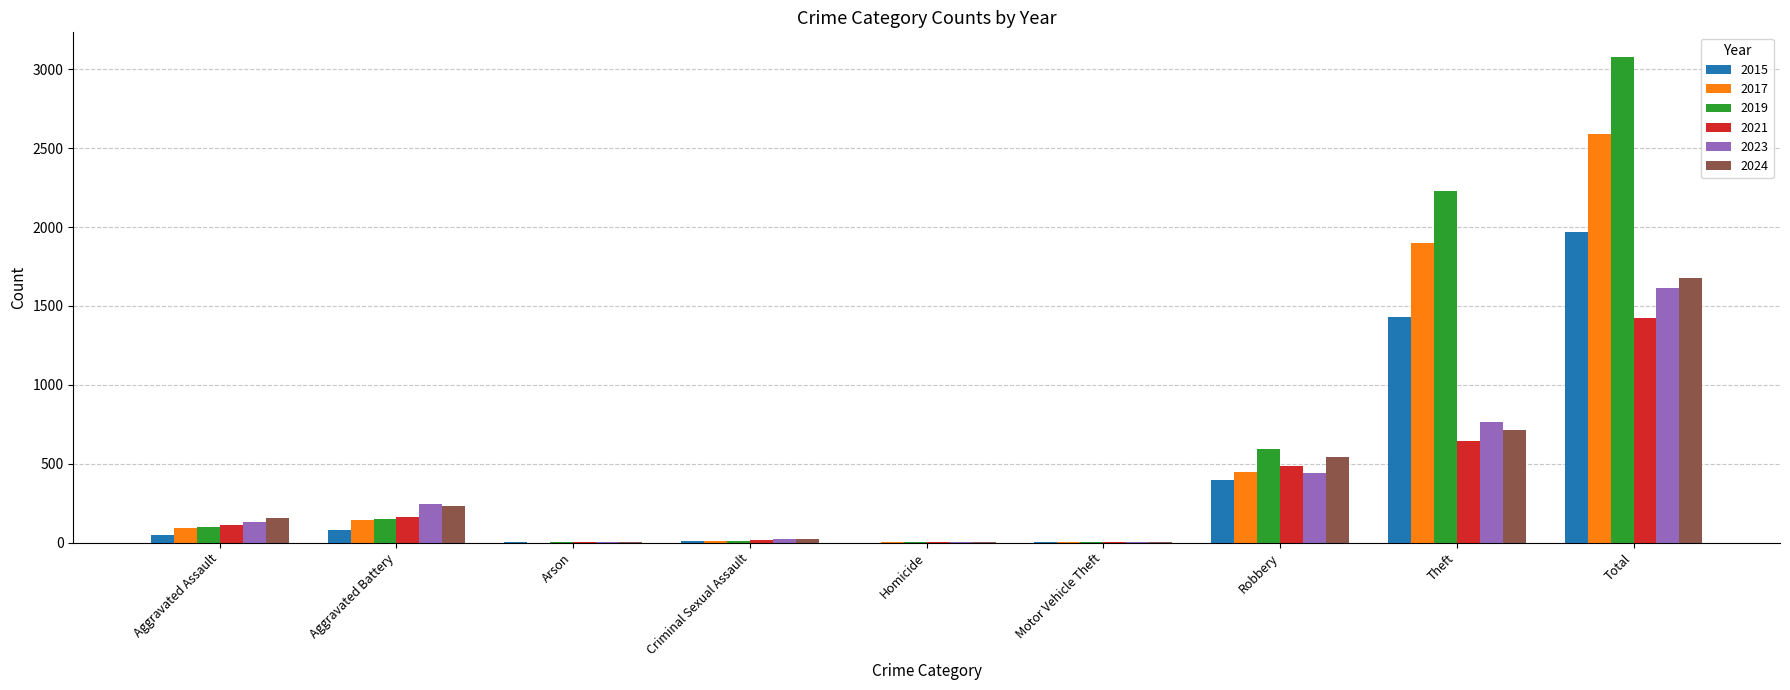

At which category is the sum across all series the highest?

Total